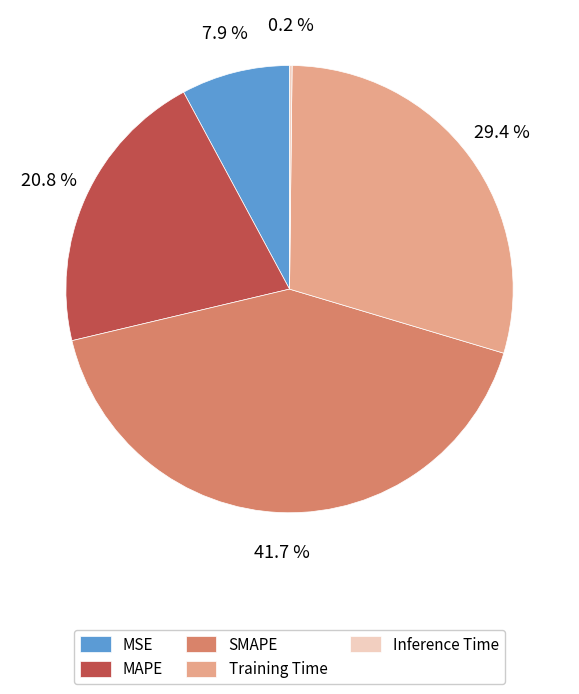

To the nearest percent, what is the difference between the MSE and SMAPE slice percentages?

34%